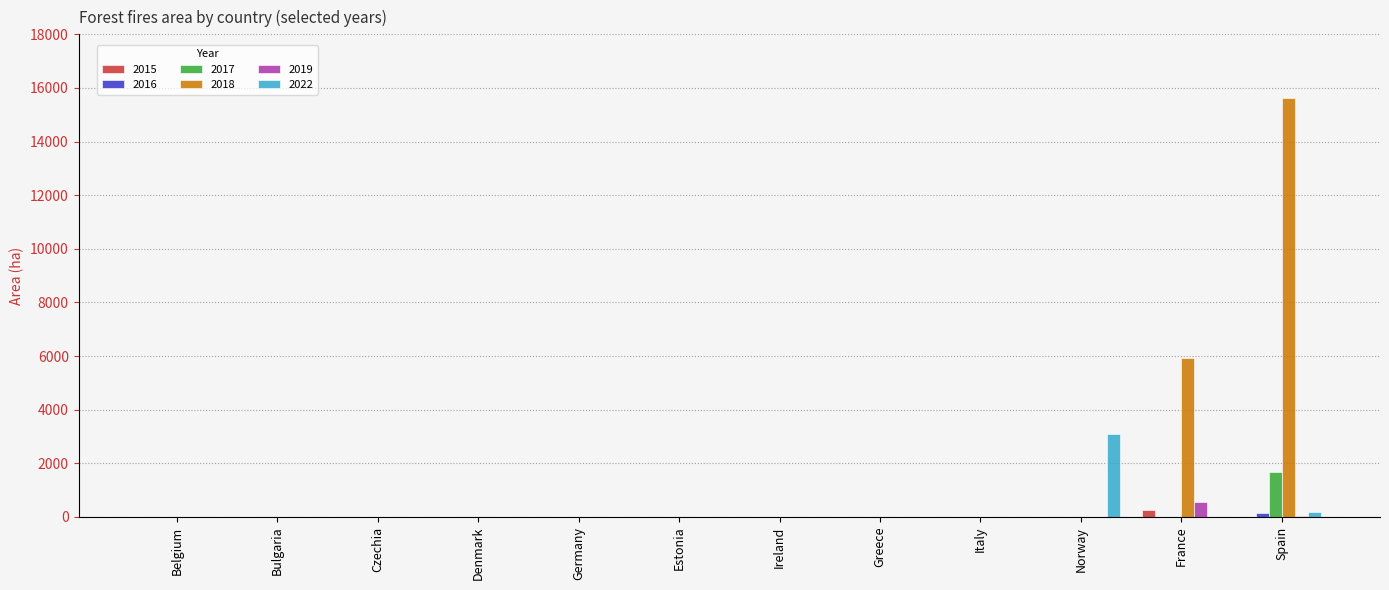

Which series has the largest total across all categories?

2018